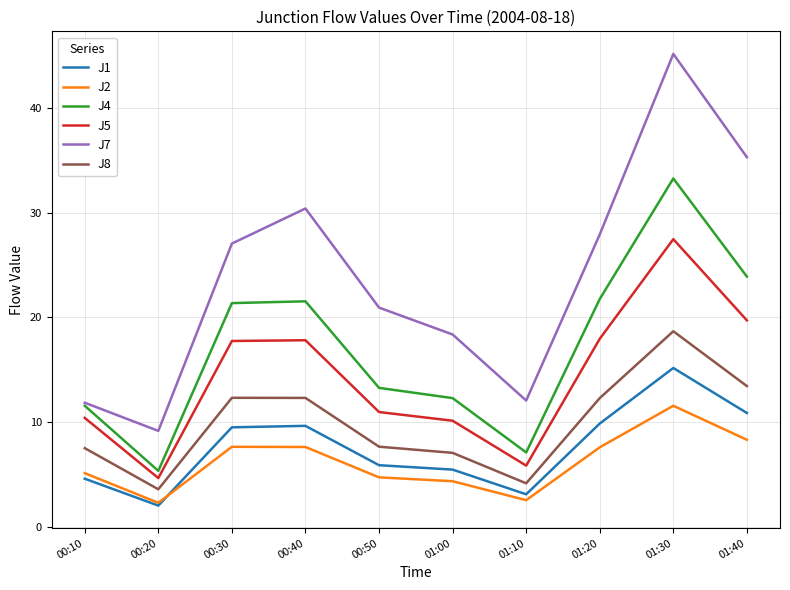

Is this an area chart (filled region under the line)?

No